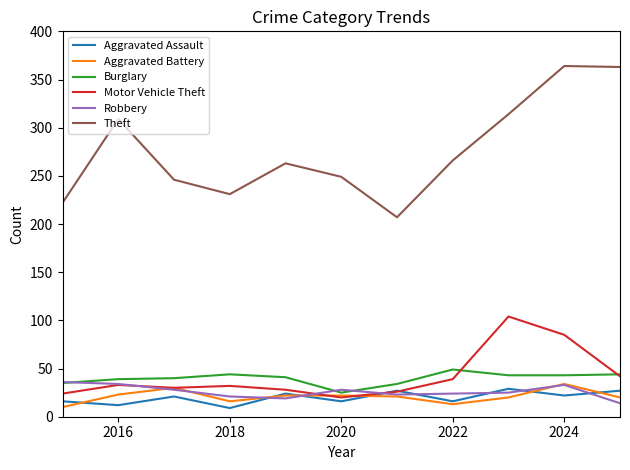

Which series has the widest spread of values?

Theft